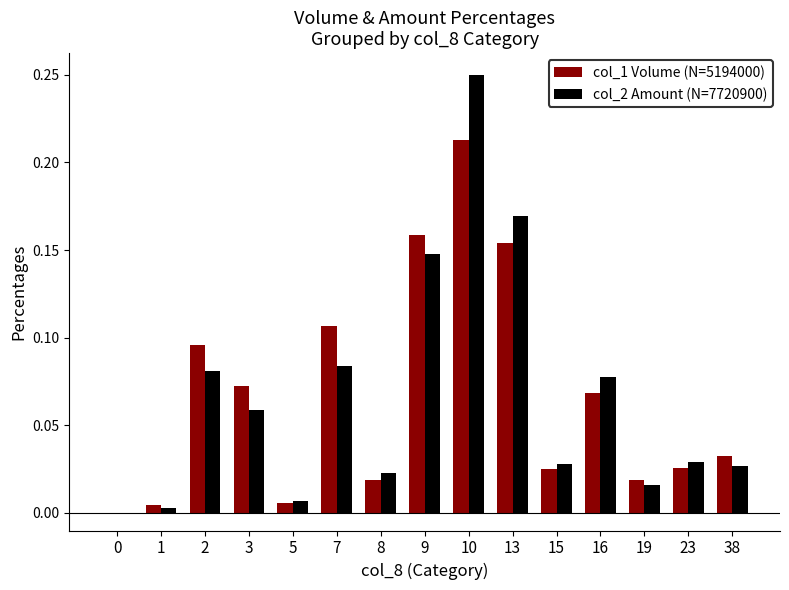

How many data points in col_1 Volume (N=5194000) are above 0?

14